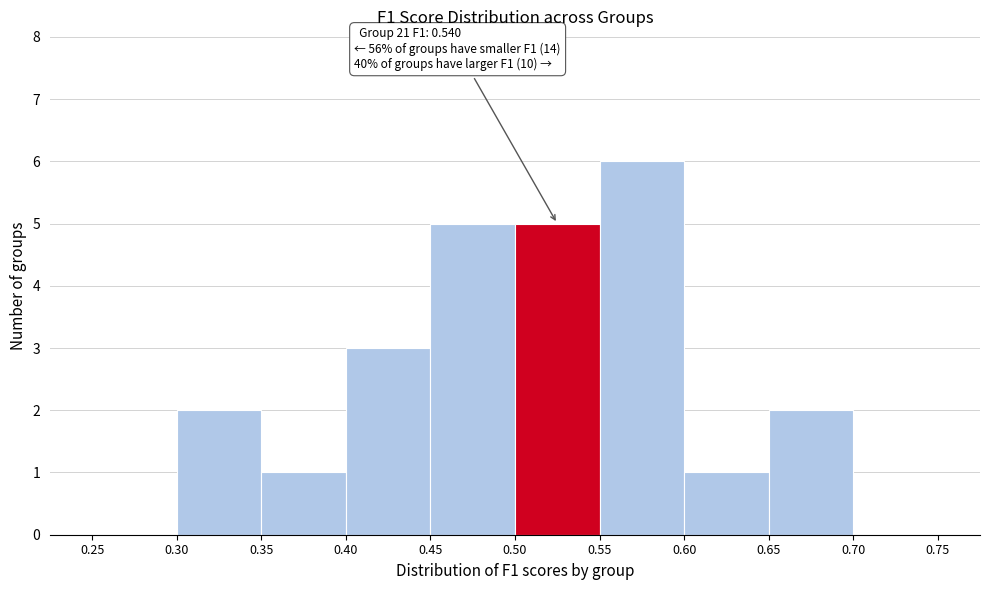

Over which range of the x-axis is the bar tallest?

0.55 to 0.60